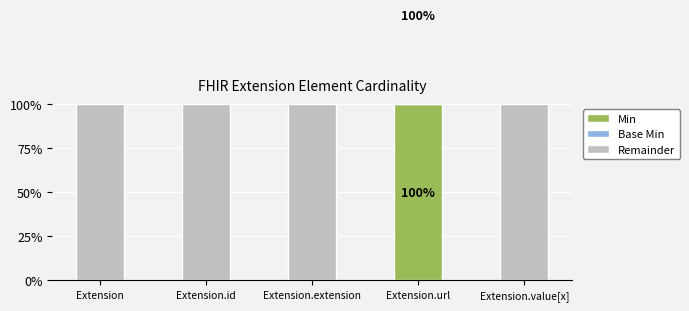

Reading right to left, list all the values displayed in this chart.

Min: Extension.value[x]=0	Extension.url=1	Extension.extension=0	Extension.id=0	Extension=0
Base Min: Extension.value[x]=0	Extension.url=1	Extension.extension=0	Extension.id=0	Extension=0
Remainder: Extension.value[x]=1	Extension.url=0	Extension.extension=1	Extension.id=1	Extension=1